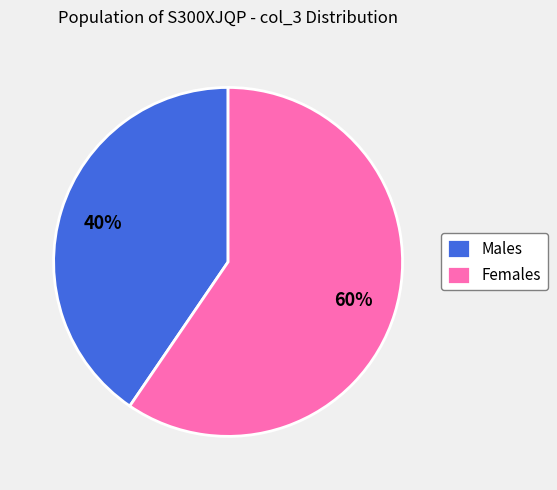

Which category has the smallest portion of the pie?

Males